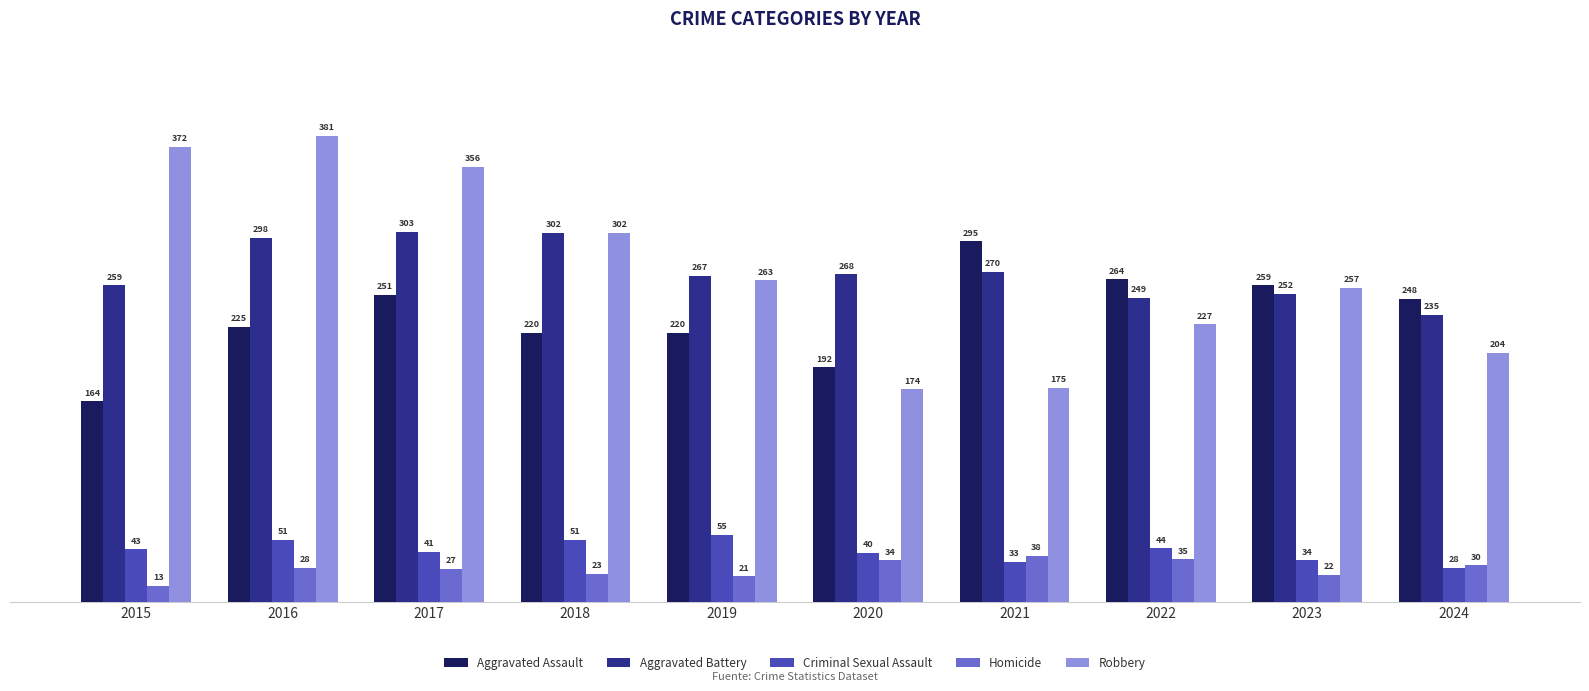

List the labels in order of Homicide value, smallest first.

2015, 2019, 2023, 2018, 2017, 2016, 2024, 2020, 2022, 2021